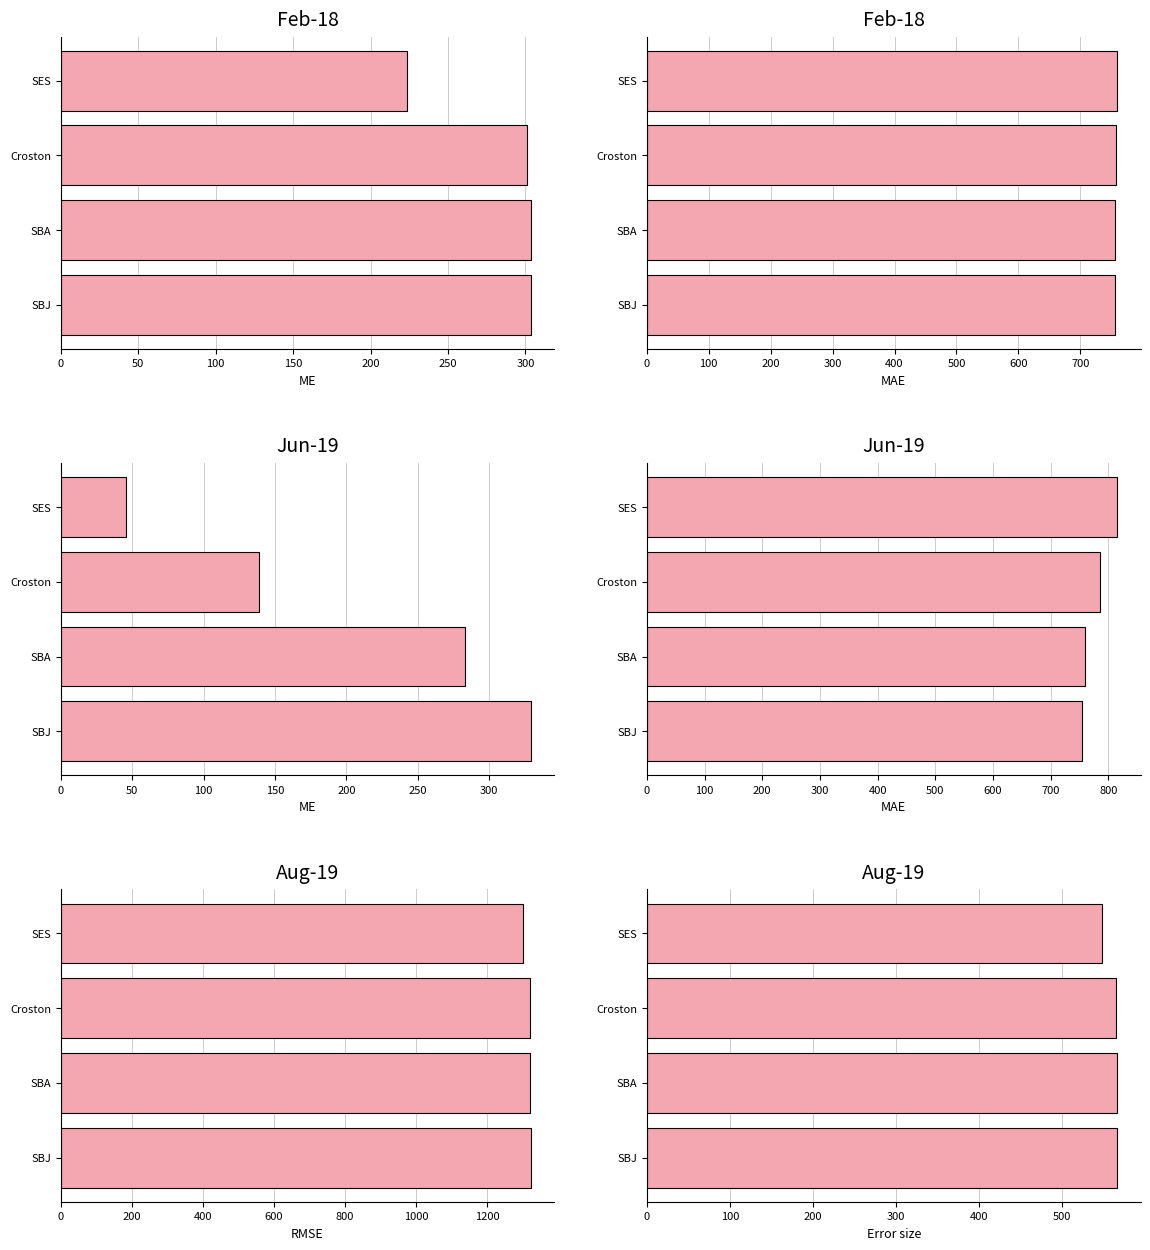

What are all the series names shown in the legend?

ME, MAE, RMSE, Error size